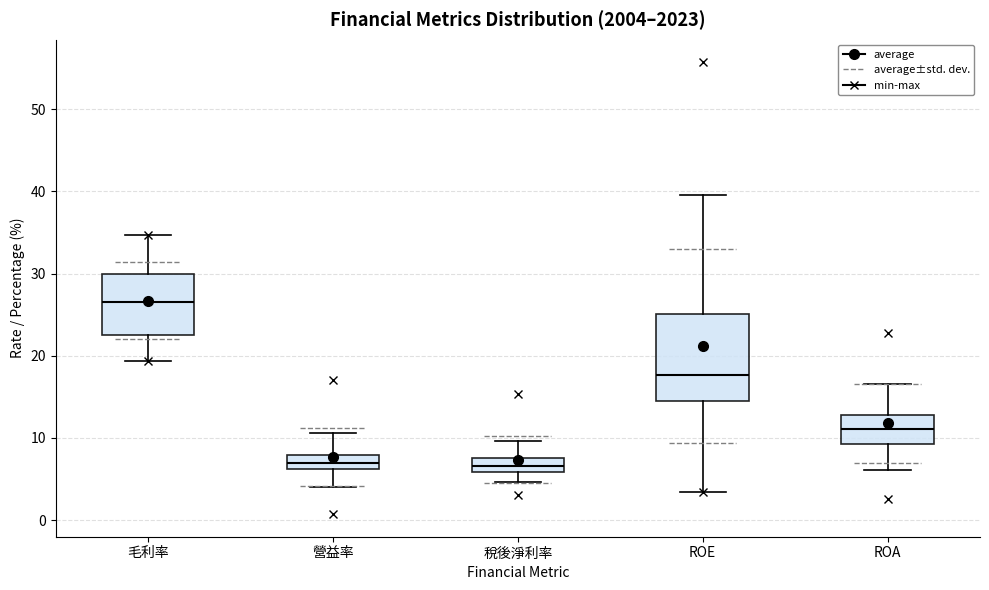

Comparing the boxes themselves (not the whiskers), which one is the tallest?

ROE